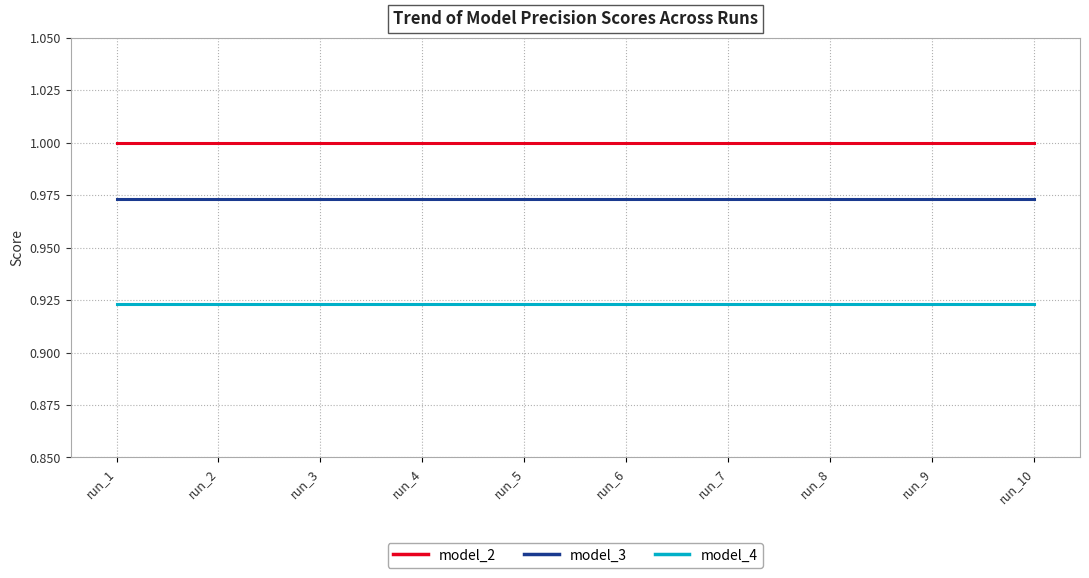

Rank the series by their maximum value, from highest to lowest.

model_2, model_3, model_4